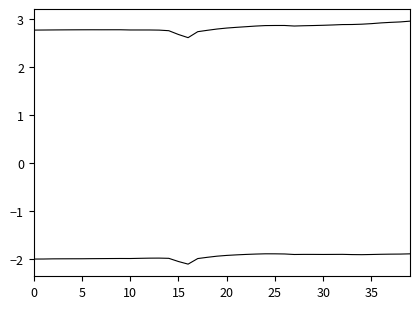

Does the chart have visible grid lines?

No